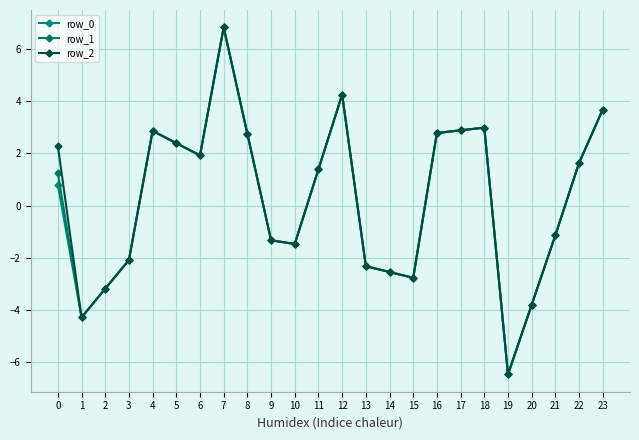

What is the average value of the row_1 series?

0.3